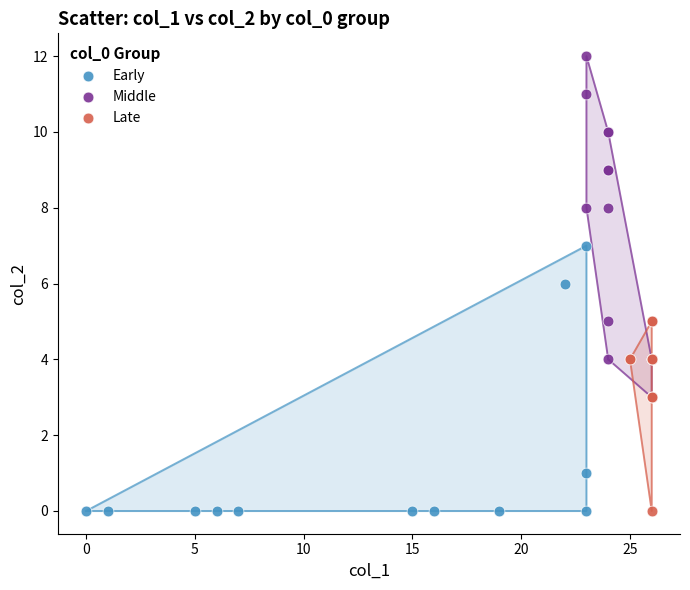

Which series has the widest spread of Y values?

Middle